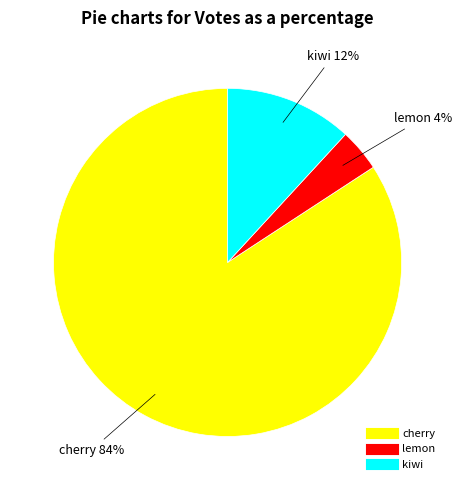

To the nearest percent, what is the combined percentage of lemon and kiwi?

16%